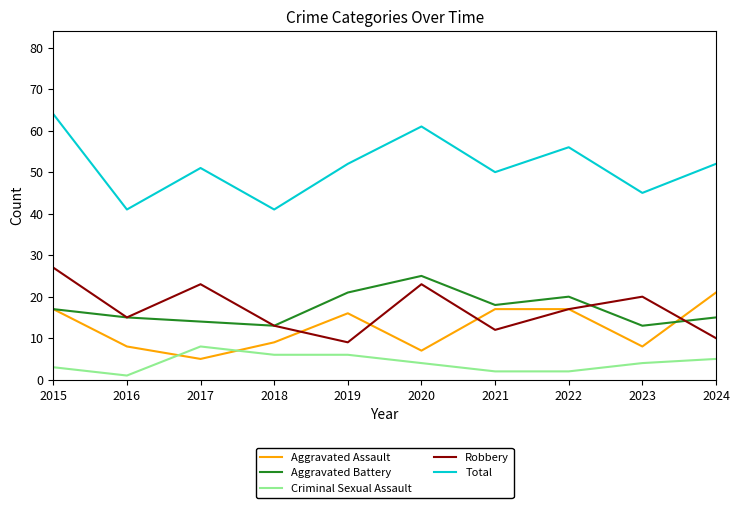

The Robbery series shows 7 at 2022. True or false?

False